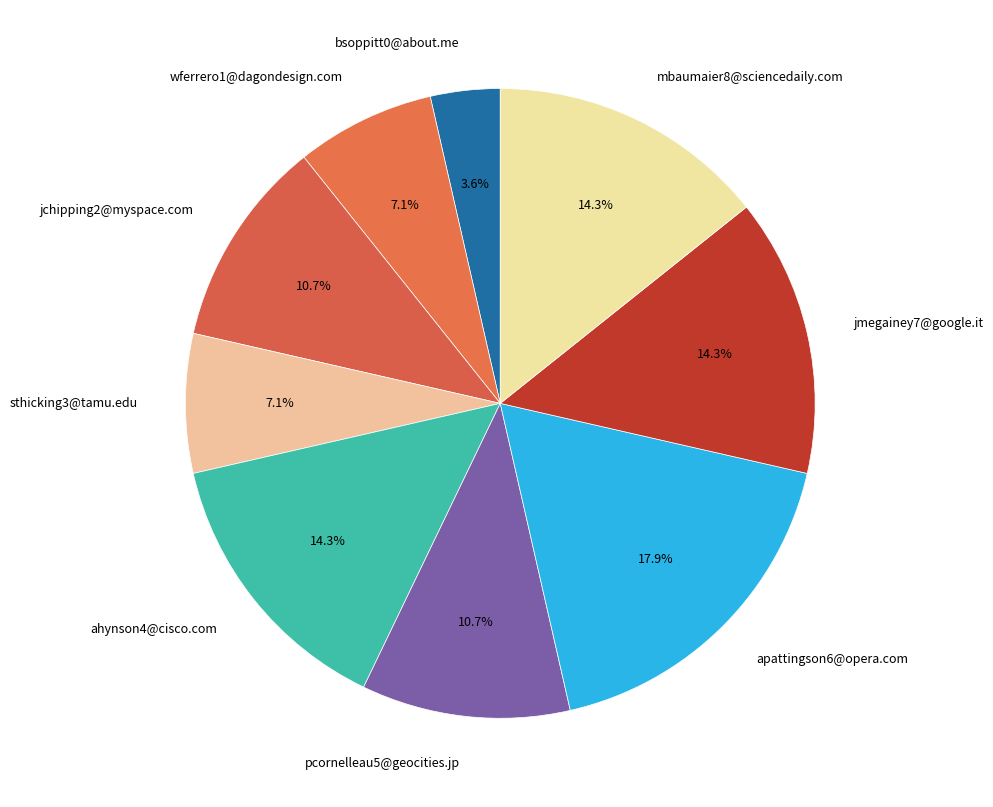

Does jmegainey7@google.it represent more than half of the total?

No